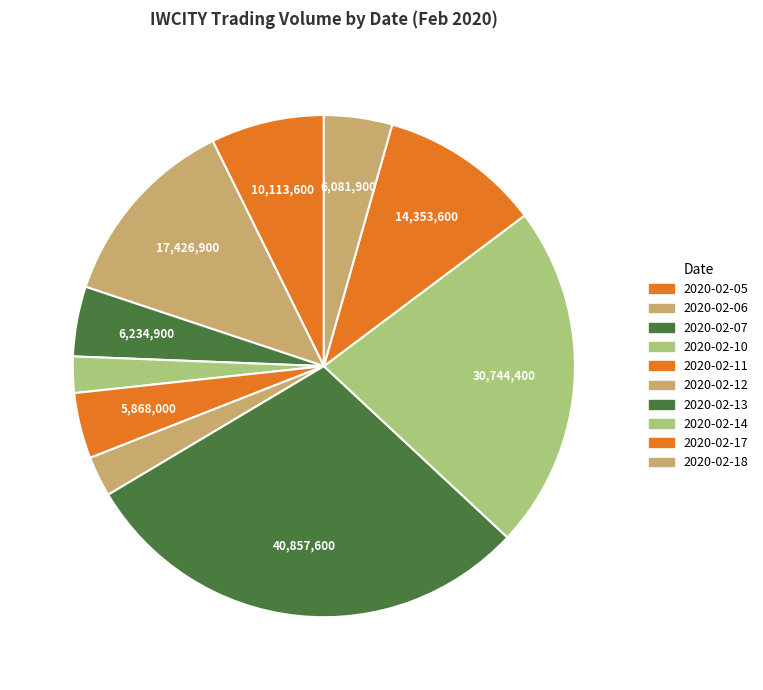

To the nearest percent, what is the difference between the 2020-02-11 and 2020-02-17 slice percentages?

6%